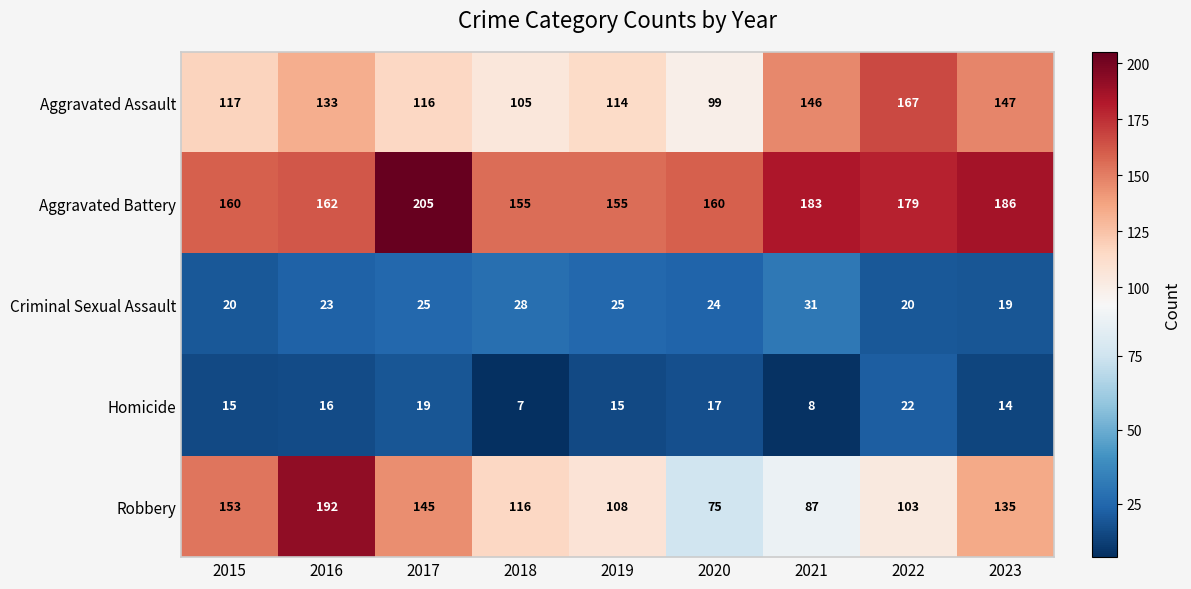

Which series has the widest spread of values?

Robbery